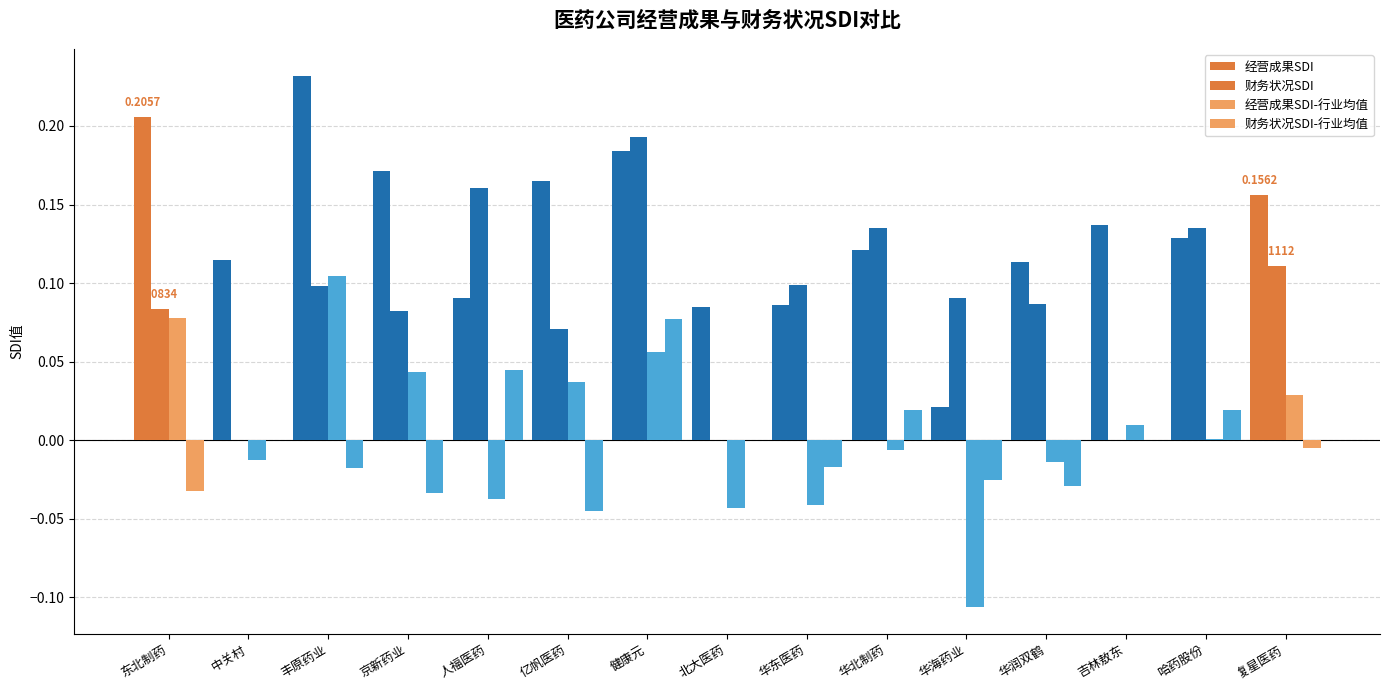

Is the value of 经营成果SDI-行业均值 at 北大医药 greater than the value of 经营成果SDI at 复星医药?

No